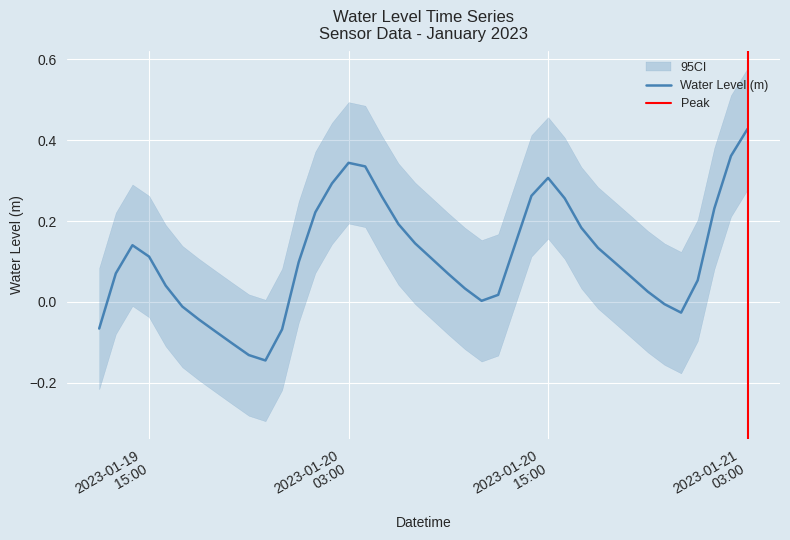

How many categories are shown in the chart?

40